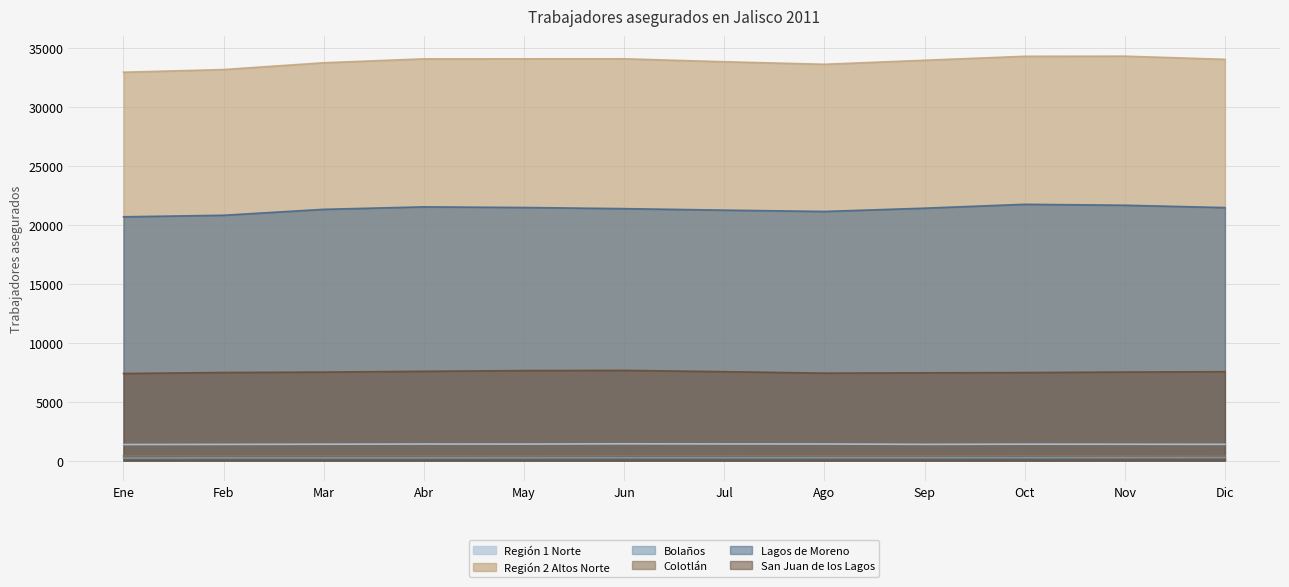

Rank the categories by Colotlán value from lowest to highest.

Dic, Nov, May, Feb, Abr, Sep, Ago, Ene, Mar, Oct, Jul, Jun